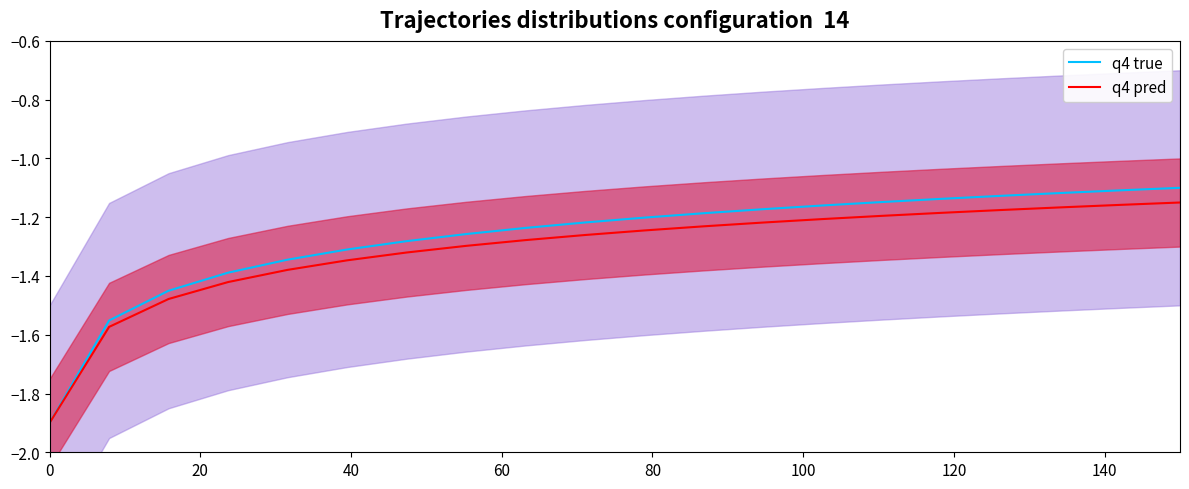

True or false: q4 pred has more than 1 points higher than both neighbors.

False